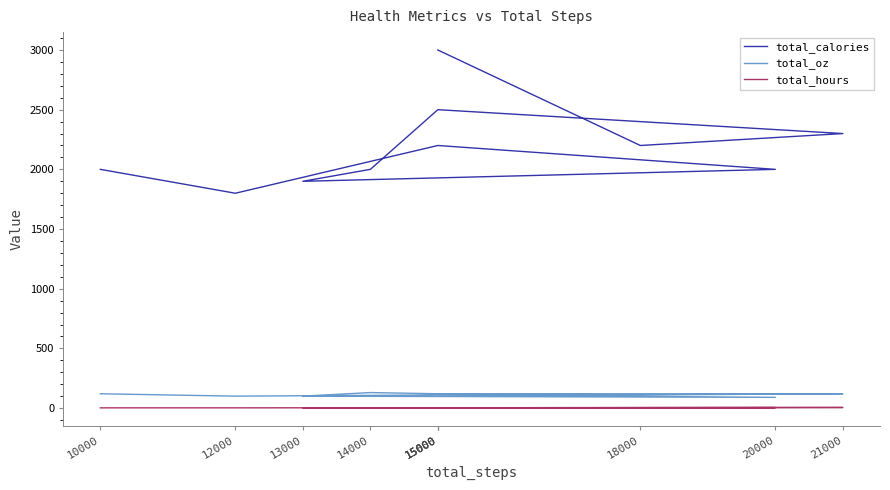

What is the label of the 2nd point from the left?

12000